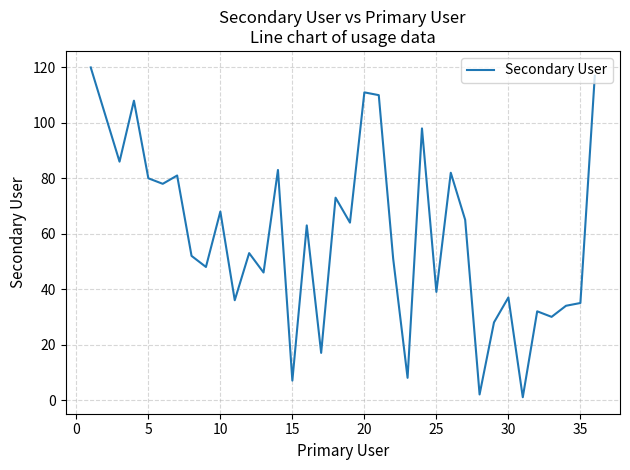

What is the greatest value displayed?

120